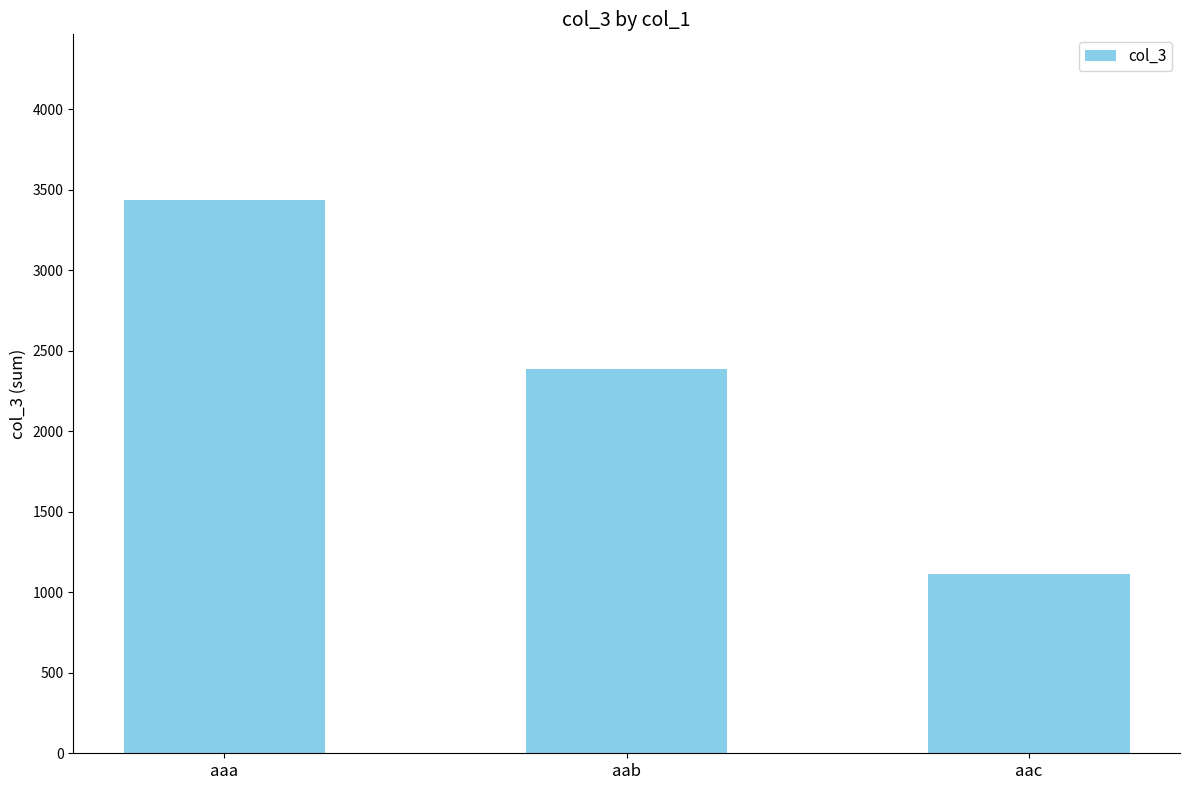

Between aaa and aac, which is larger?

aaa